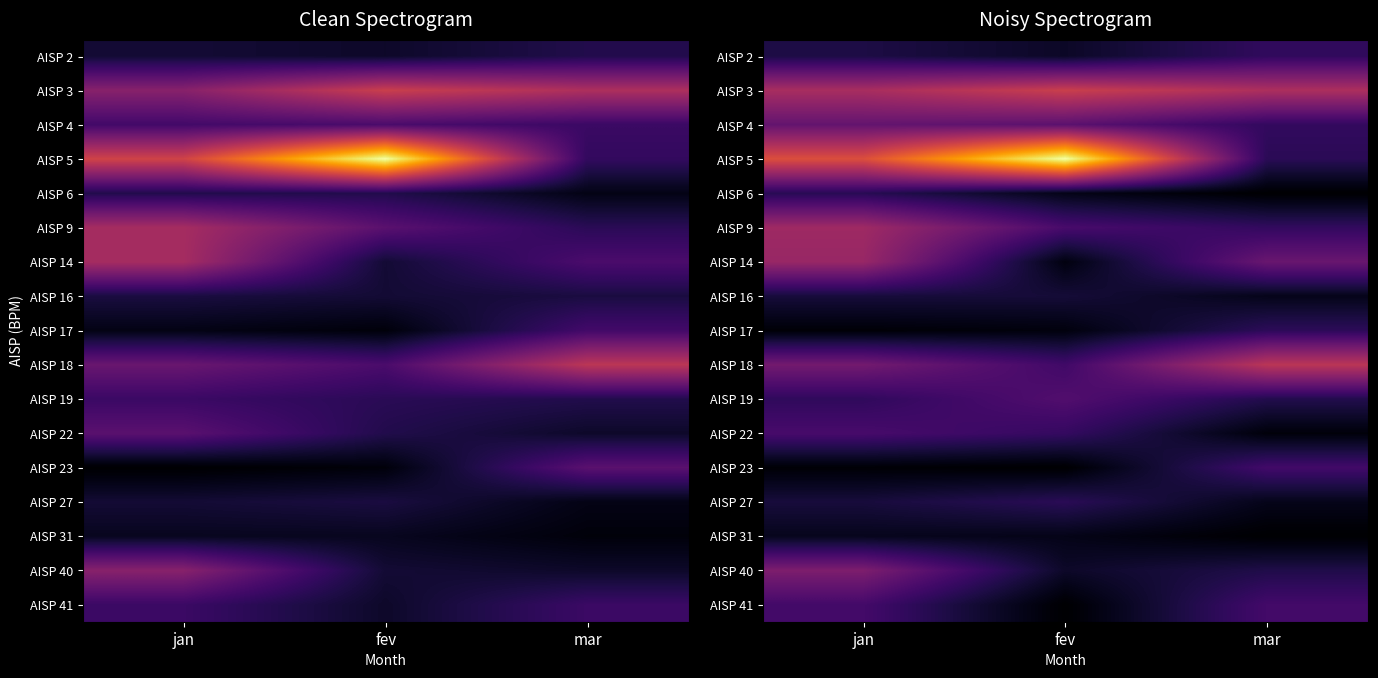

Rank the series by their maximum value, from lowest to highest.

AISP 31, AISP 16, AISP 6, AISP 27, AISP 17, AISP 2, AISP 23, AISP 41, AISP 22, AISP 19, AISP 4, AISP 40, AISP 14, AISP 9, AISP 18, AISP 3, AISP 5